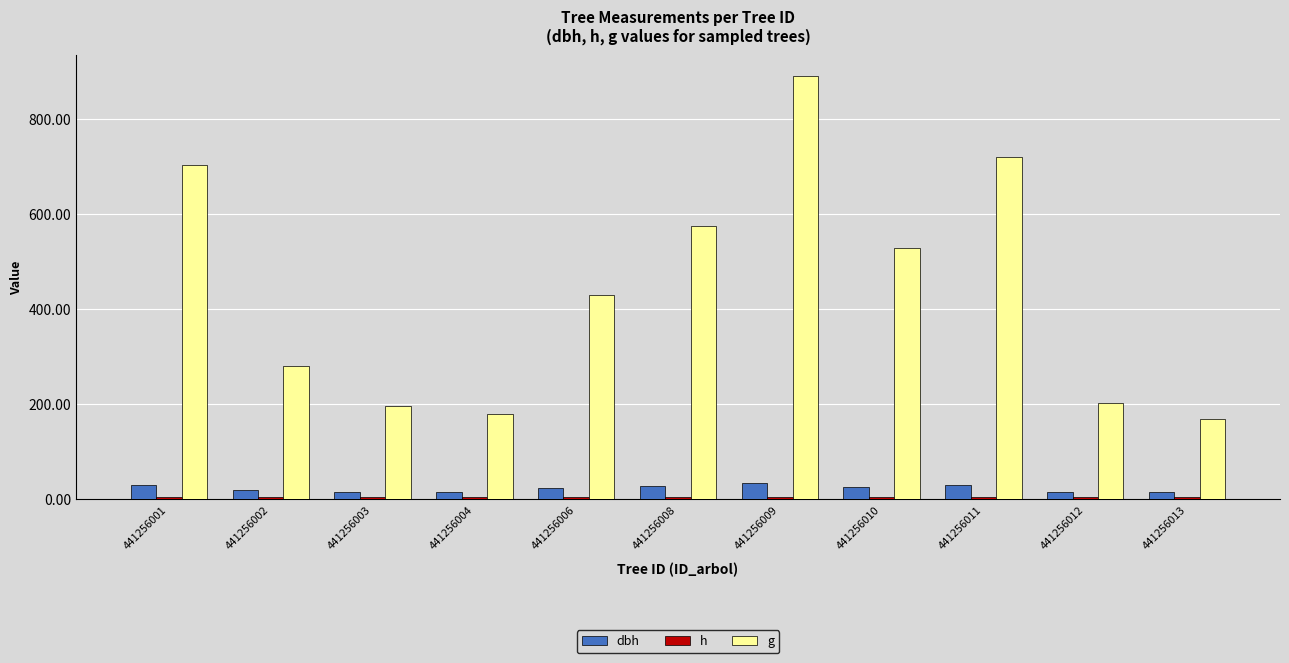

What is the difference between the maximum and second lowest values in the g series?

708.6